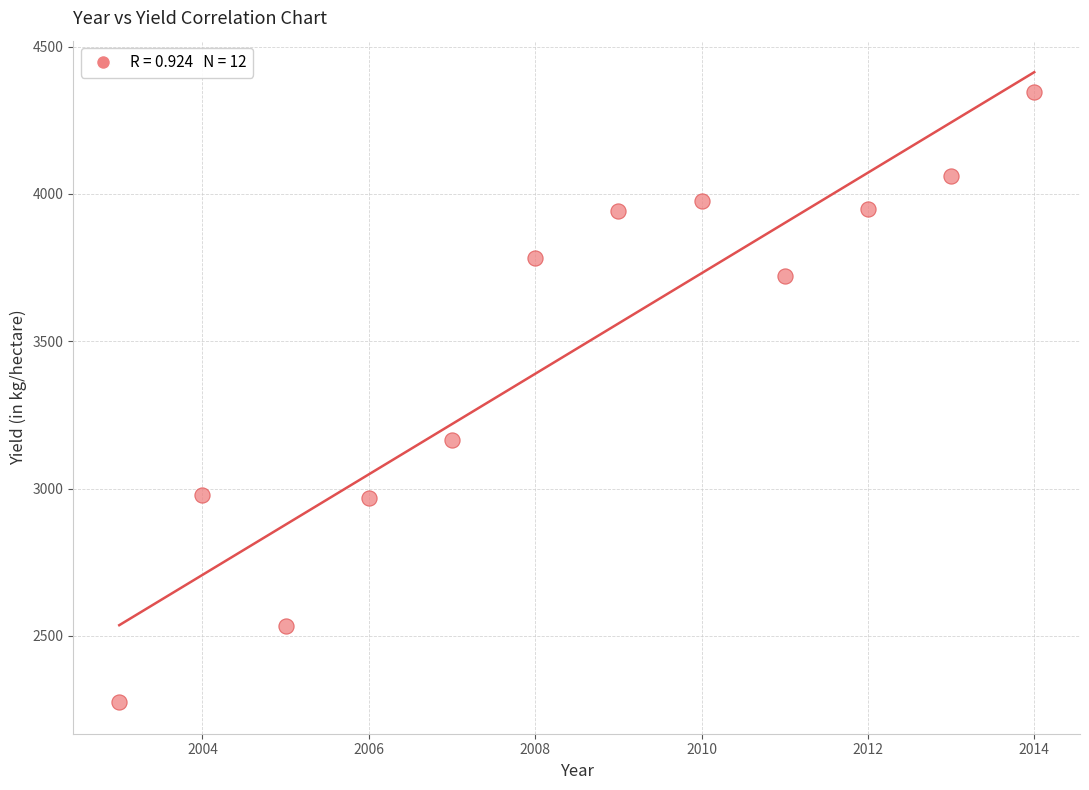

What is the average Y value?

3475